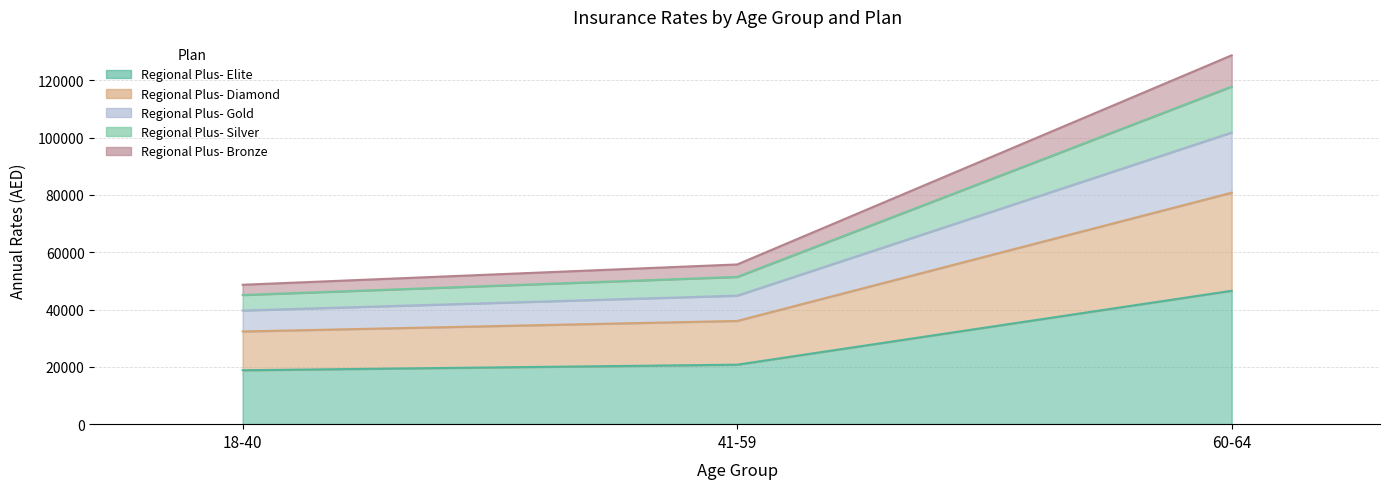

Which has a higher value, 41-59 or 60-64?

60-64